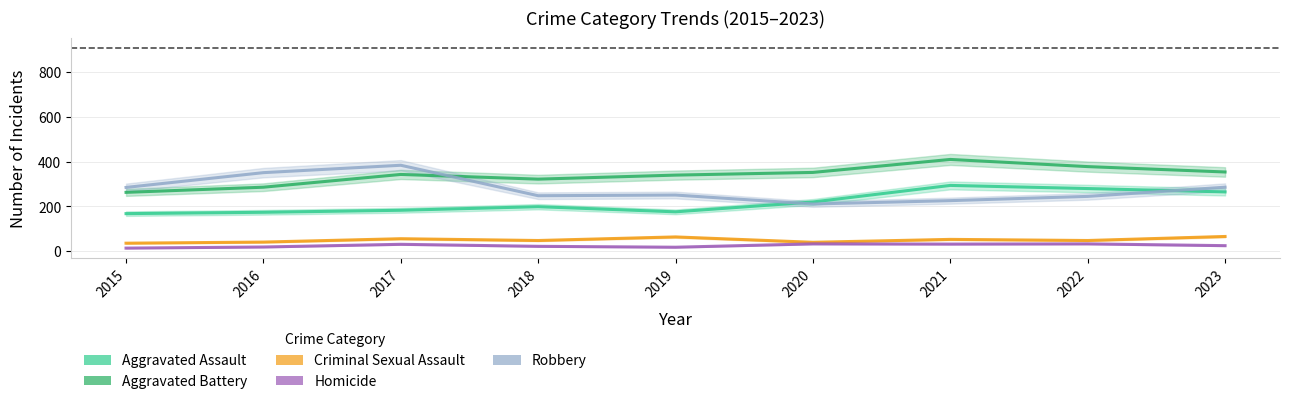

At which category does Homicide reach its first local valley?

2019